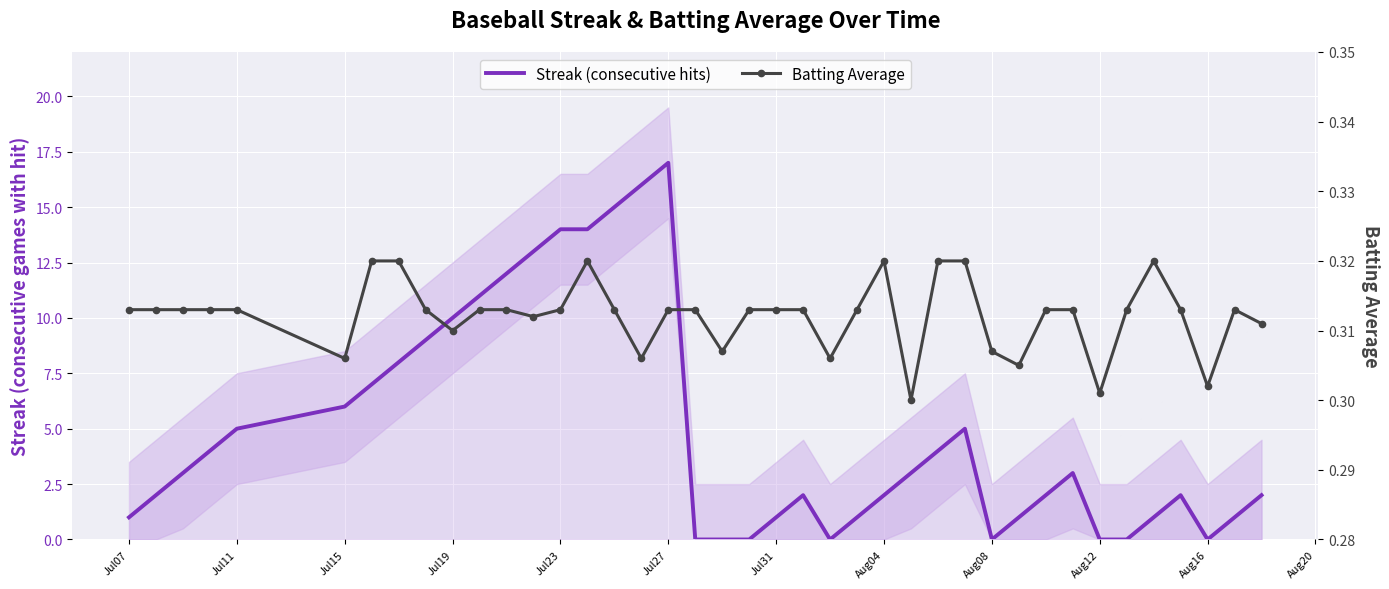

At how many categories does at least one series exceed 5?

13